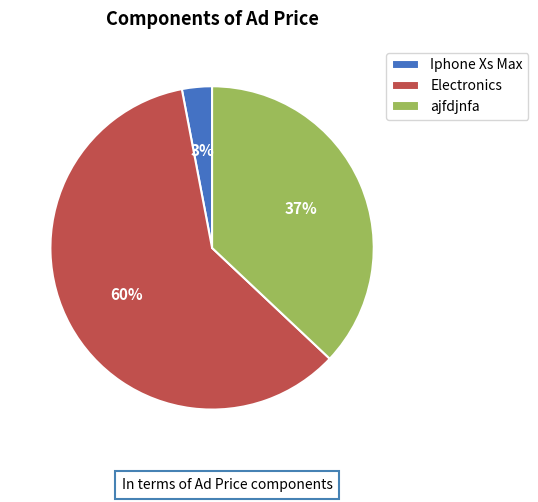

To the nearest percent, what is the difference between the Iphone Xs Max and Electronics slice percentages?

57%